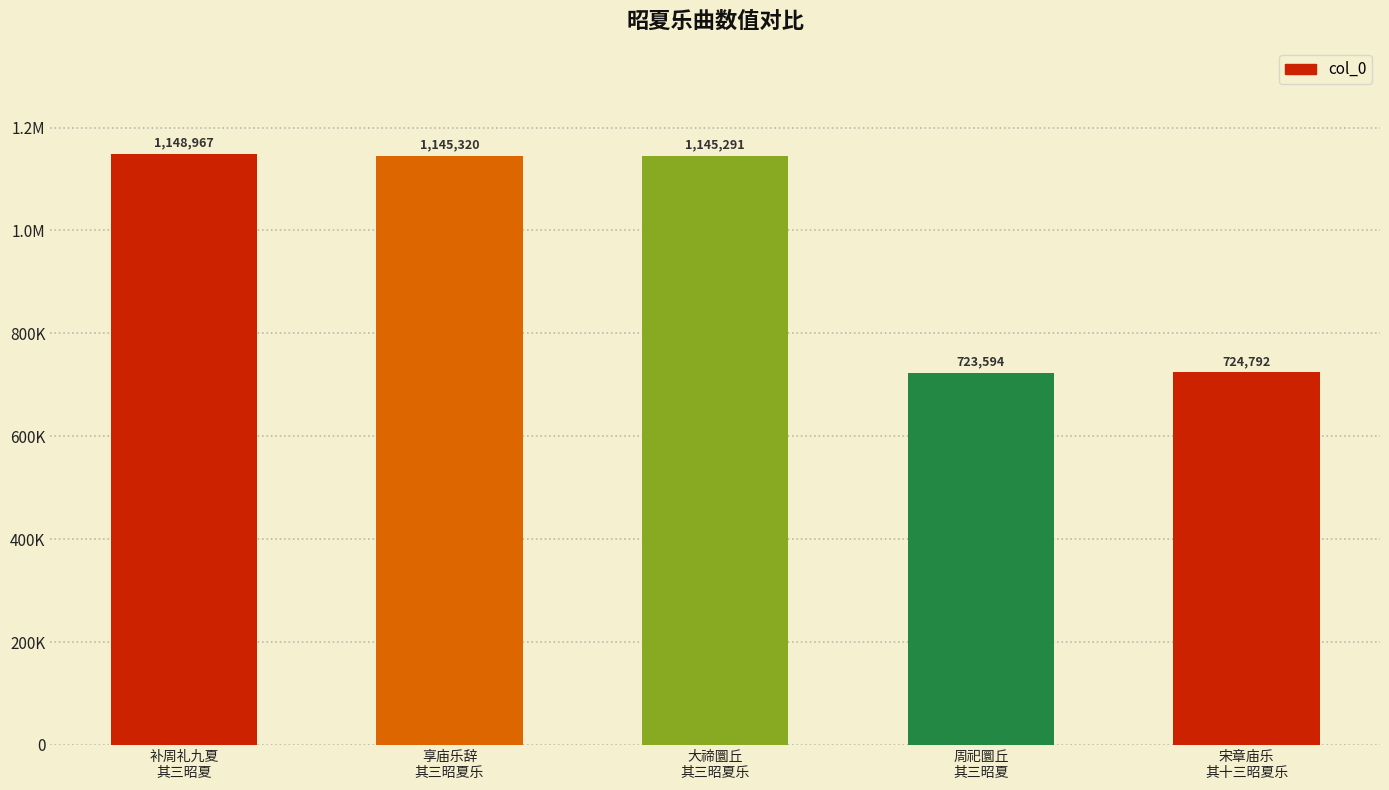

Are the bars horizontal?

No